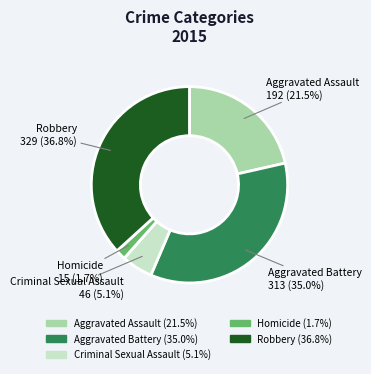

What is the largest slice in the pie chart?

Robbery